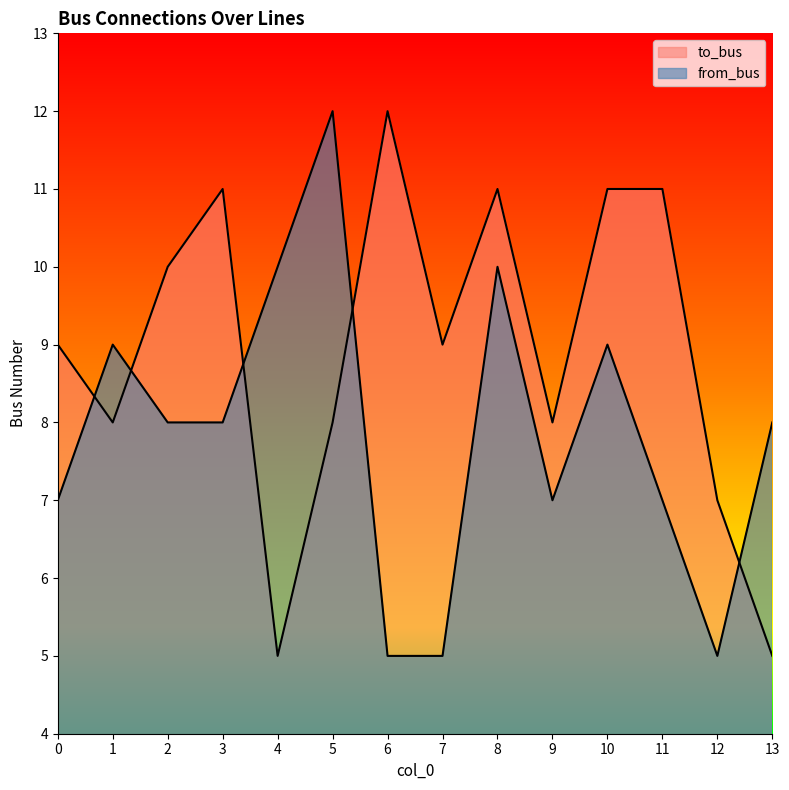

How many lines are shown in the chart?

2